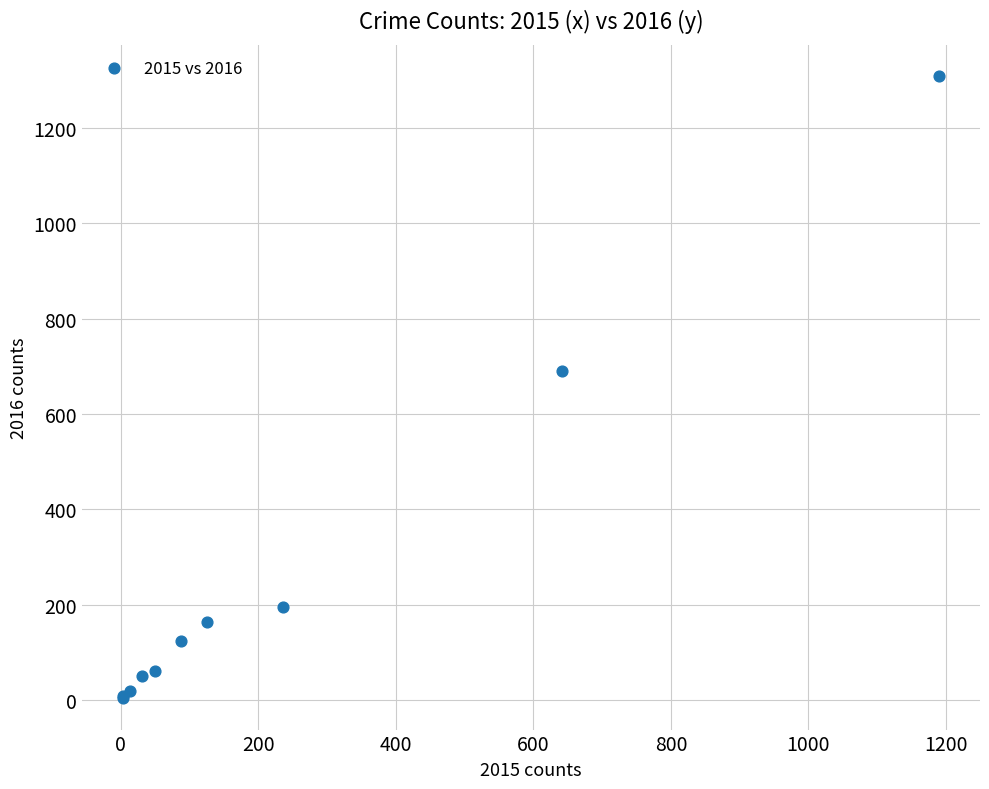

What Y value in the scatter plot is closest to 656?

689